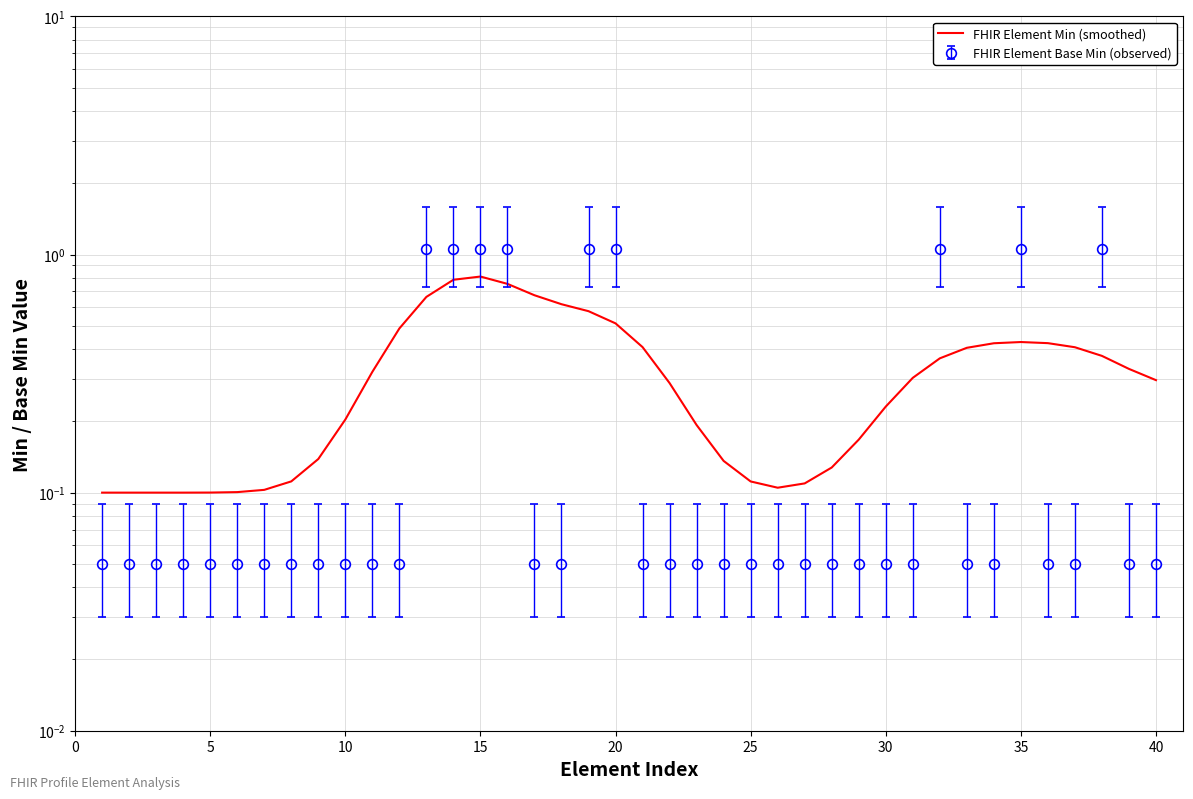

What is the average value?

0.3